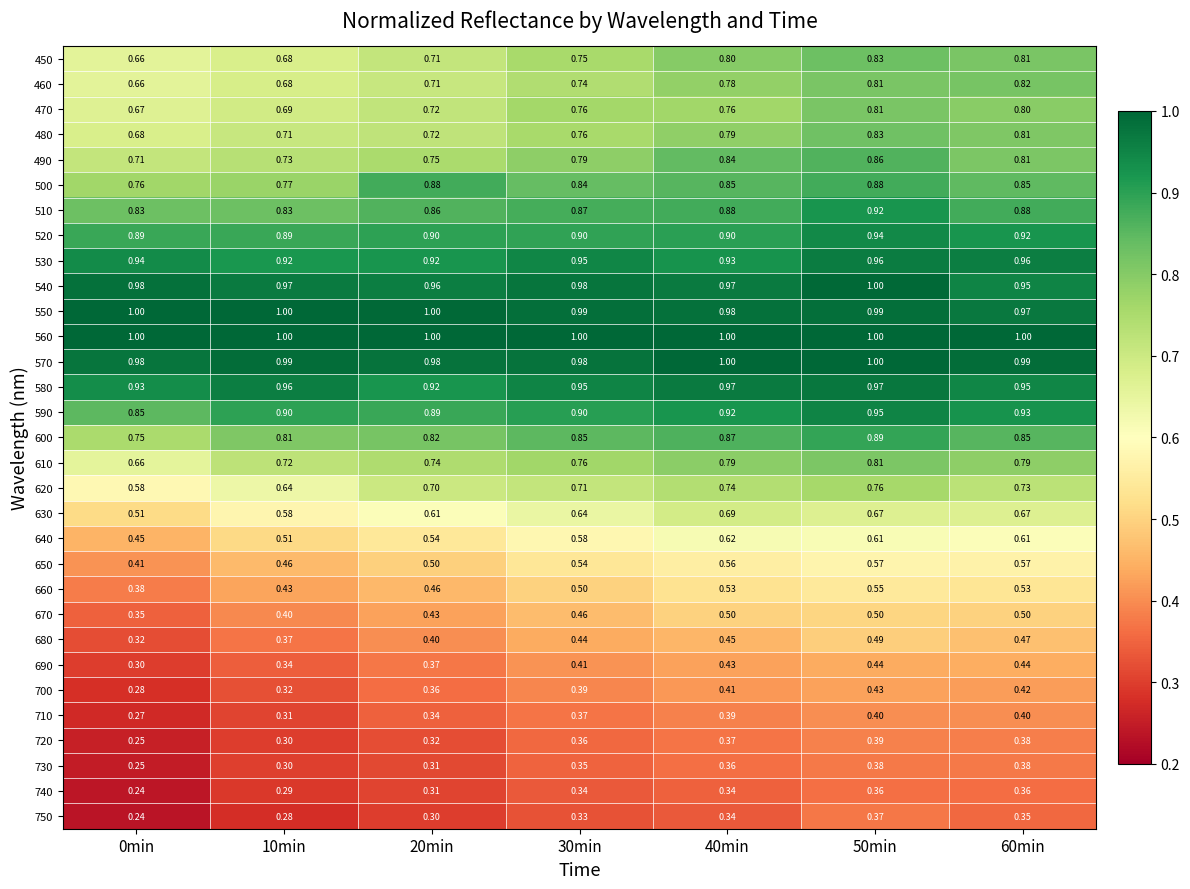

Is the value of 630 at 20min greater than the value of 480 at 40min?

No